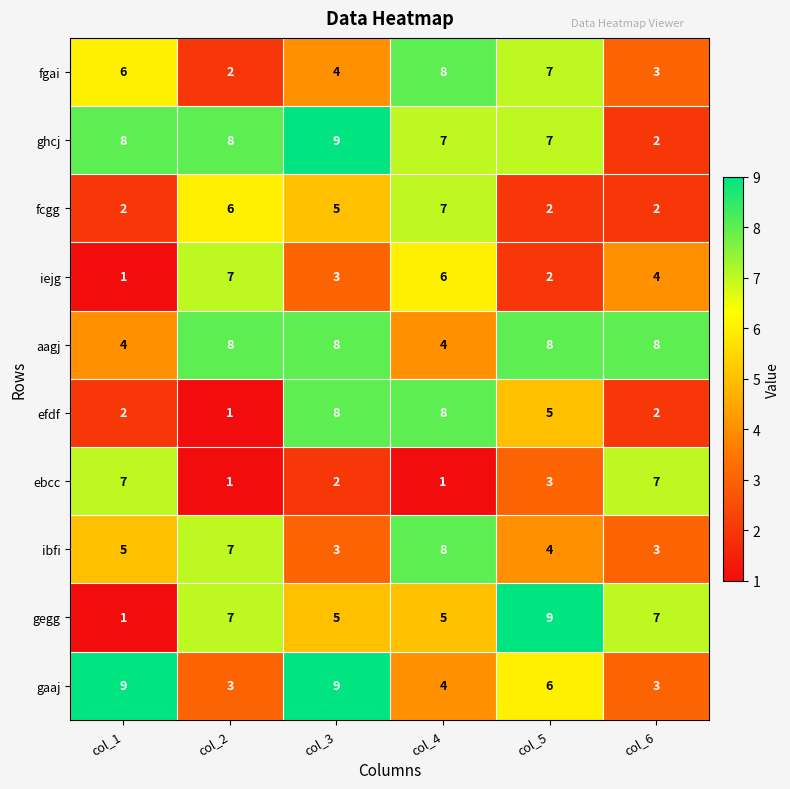

What is the difference between the highest and lowest values at col_4?

7